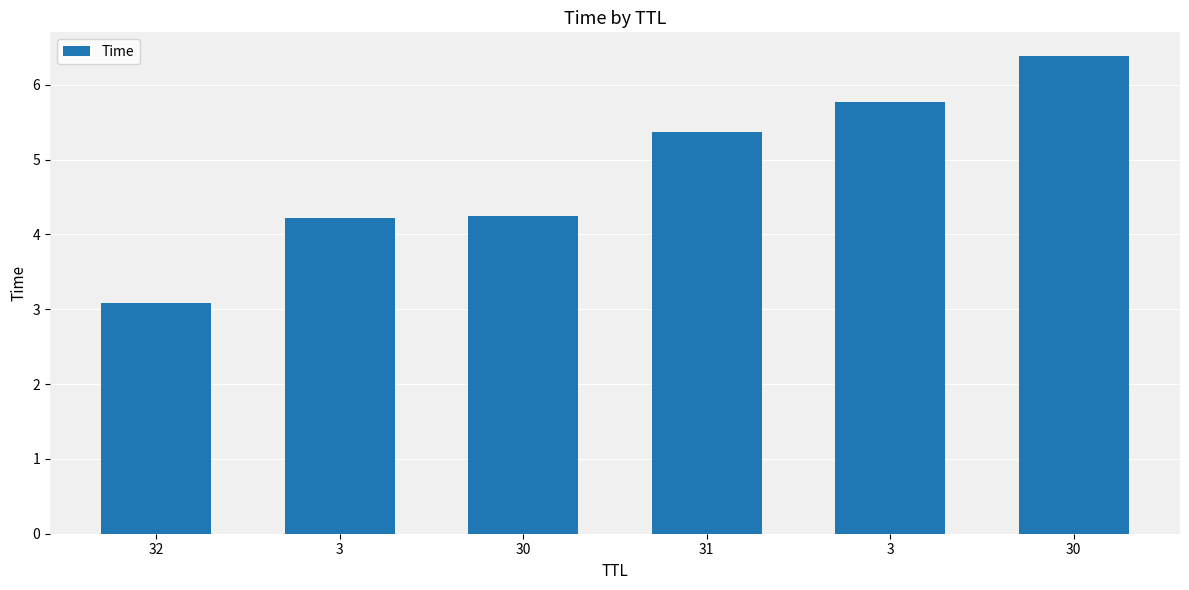

How many data points are less than 5?

3